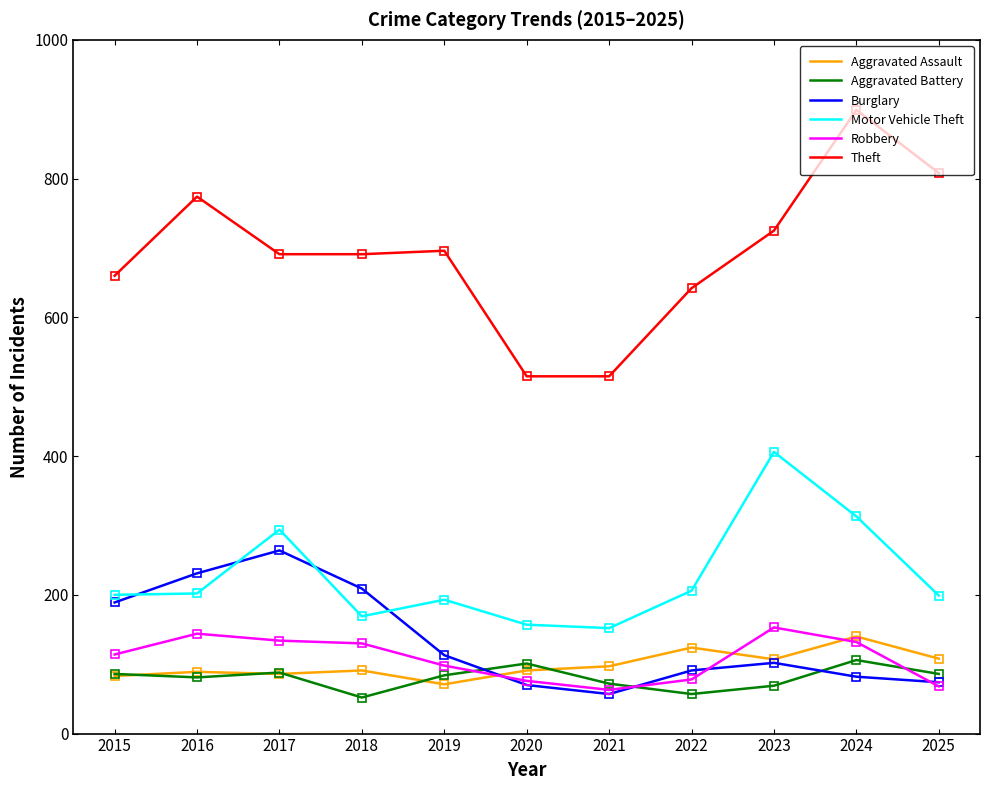

What is the total value across all series at 2018?

1342